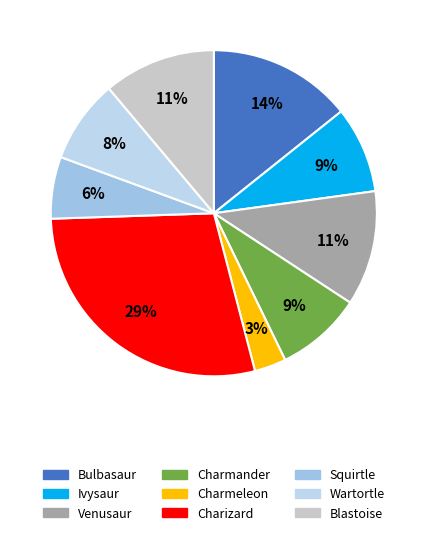

Which has a higher value, Bulbasaur or Wartortle?

Bulbasaur